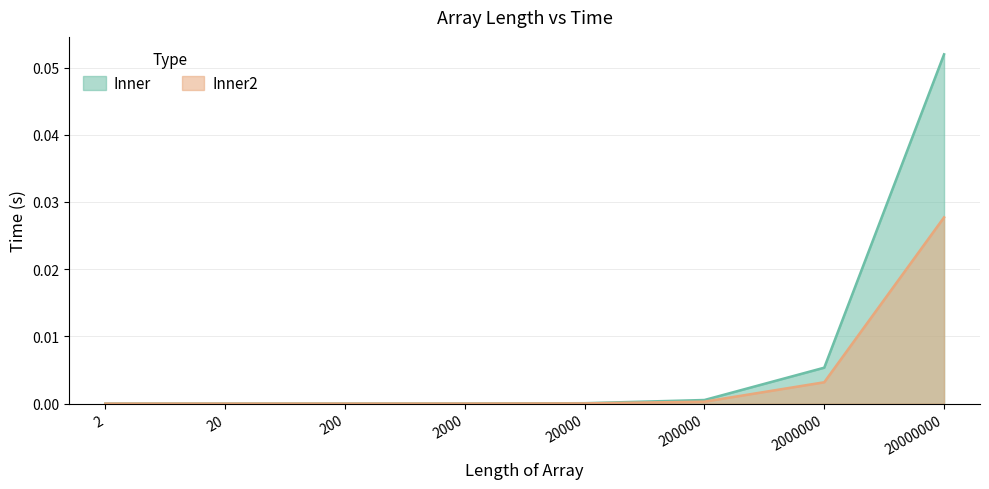

What is the total value across all series at 20000000?

0.1